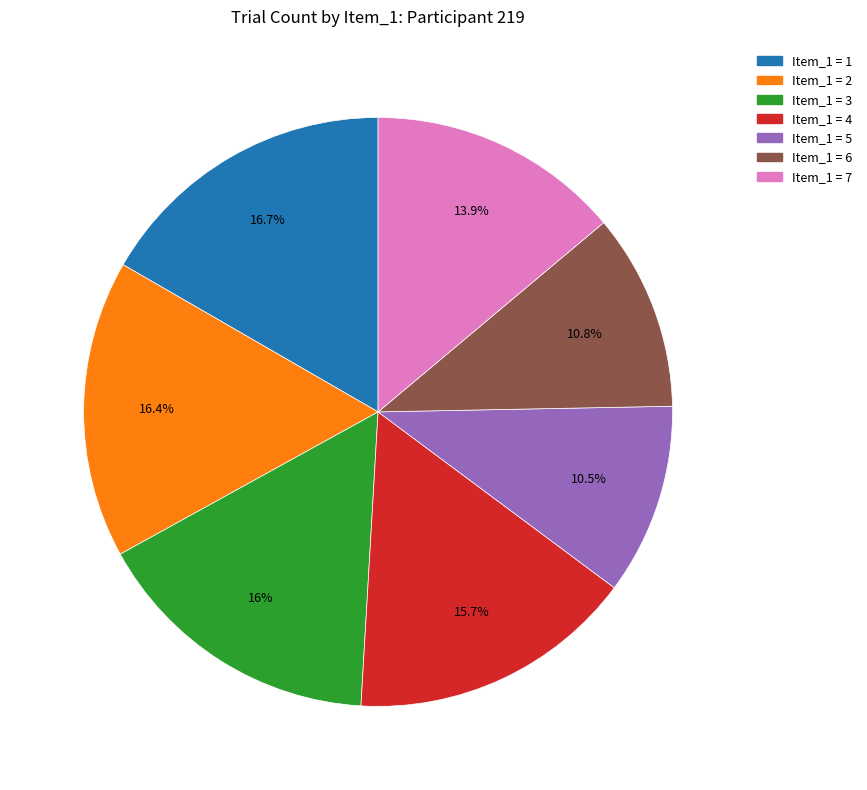

Does any single category account for the majority?

No